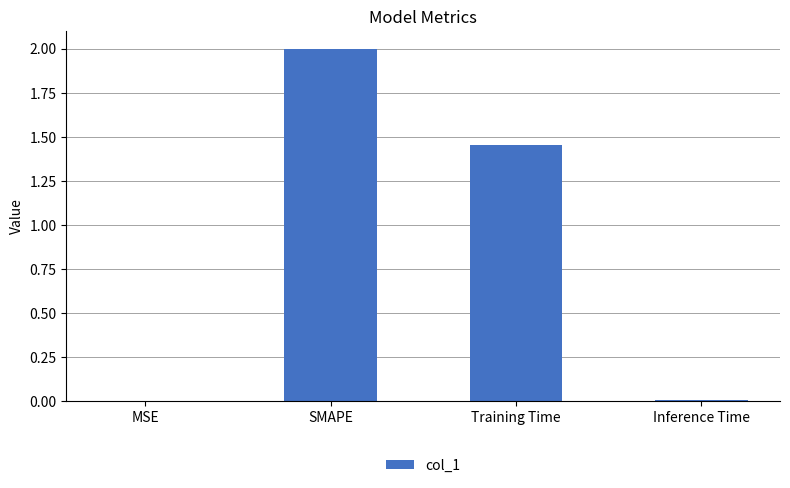

What is the maximum value shown in the chart?

2.0